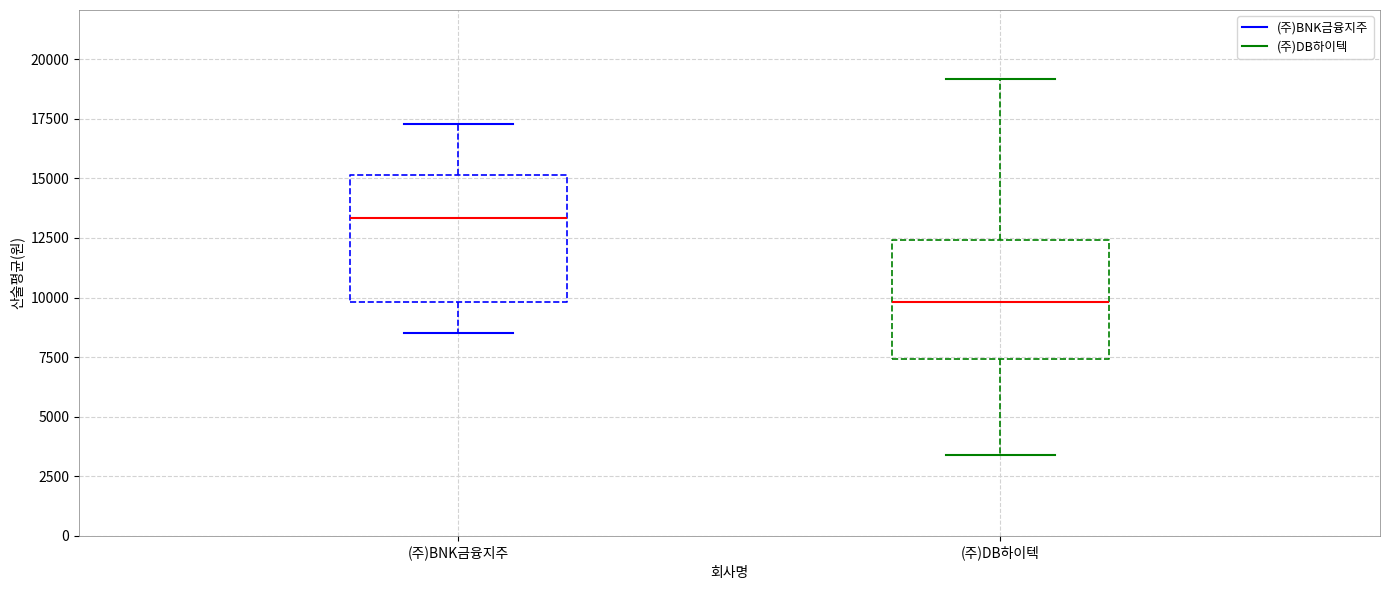

Reading left to right, transcribe this box plot: for each box, give where its median line is, the range the box spans, and where its two whiskers end, as read against the y-axis. The values are not printed on the chart, so give them approximately, as read against the axis.

(주)BNK금융지주: median 13500, box 10000 to 15000, whiskers 8500 to 17500
(주)DB하이텍: median 10000, box 7500 to 12500, whiskers 3500 to 19000